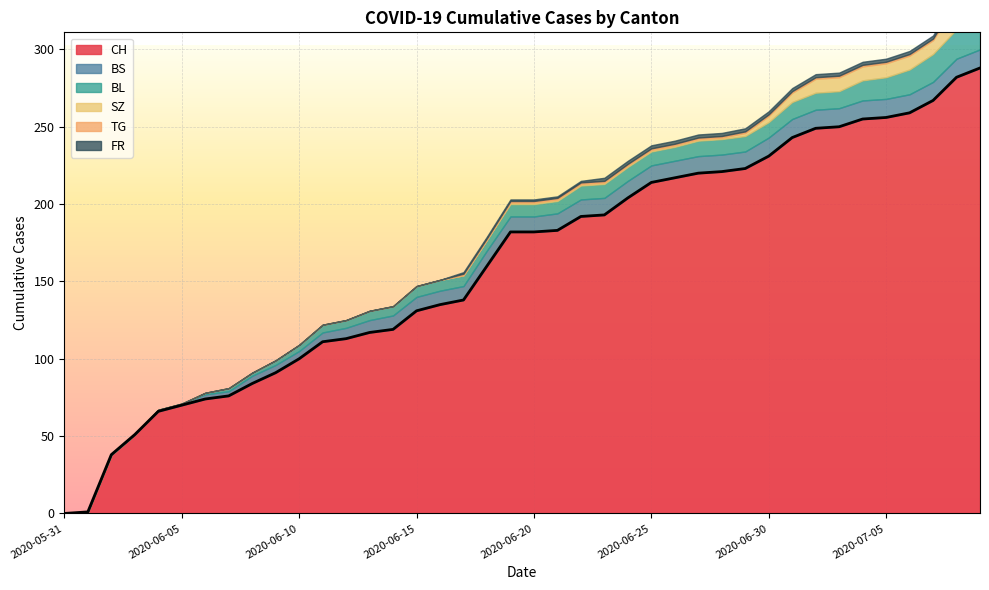

What position from the right is 2020-07-04?

6